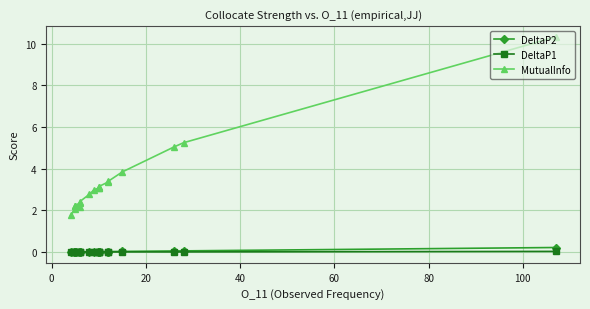

True or false: MutualInfo and DeltaP1 intersect in this chart.

False